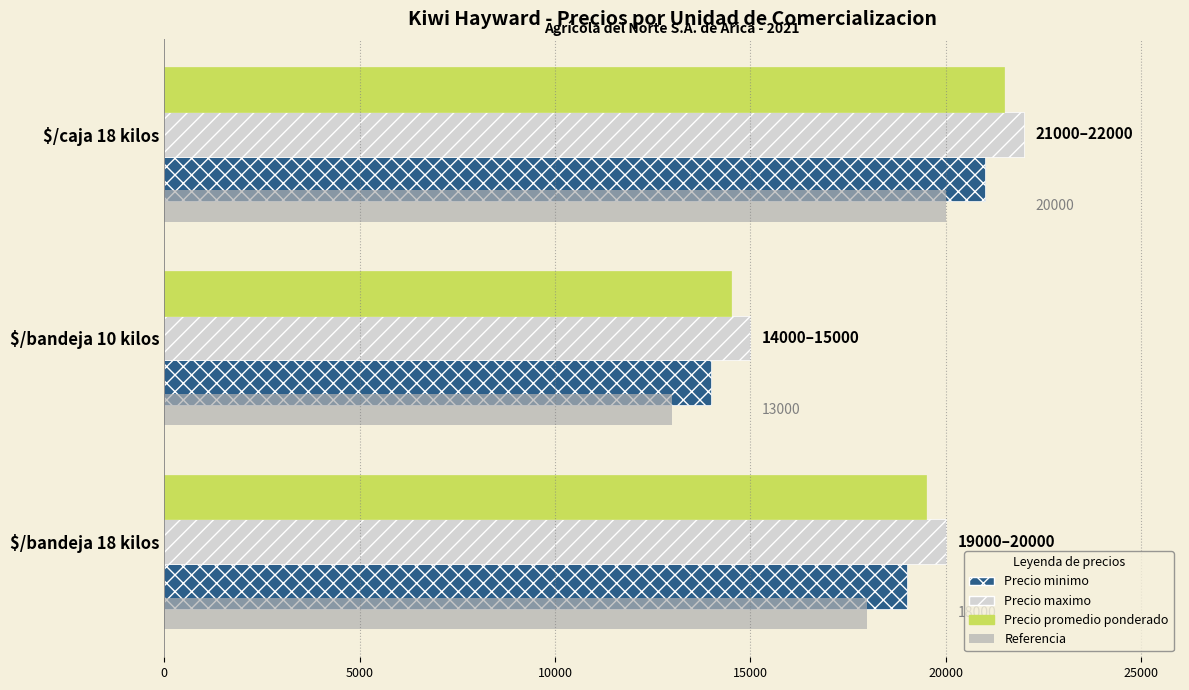

What is the value of the Precio maximo bar at the 3rd from the left?

22000